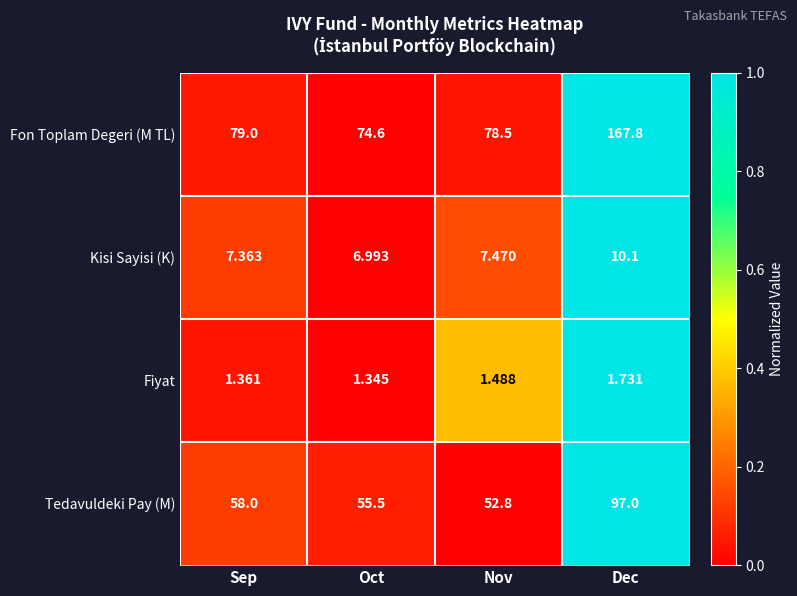

At which category is the sum across all series the highest?

Dec